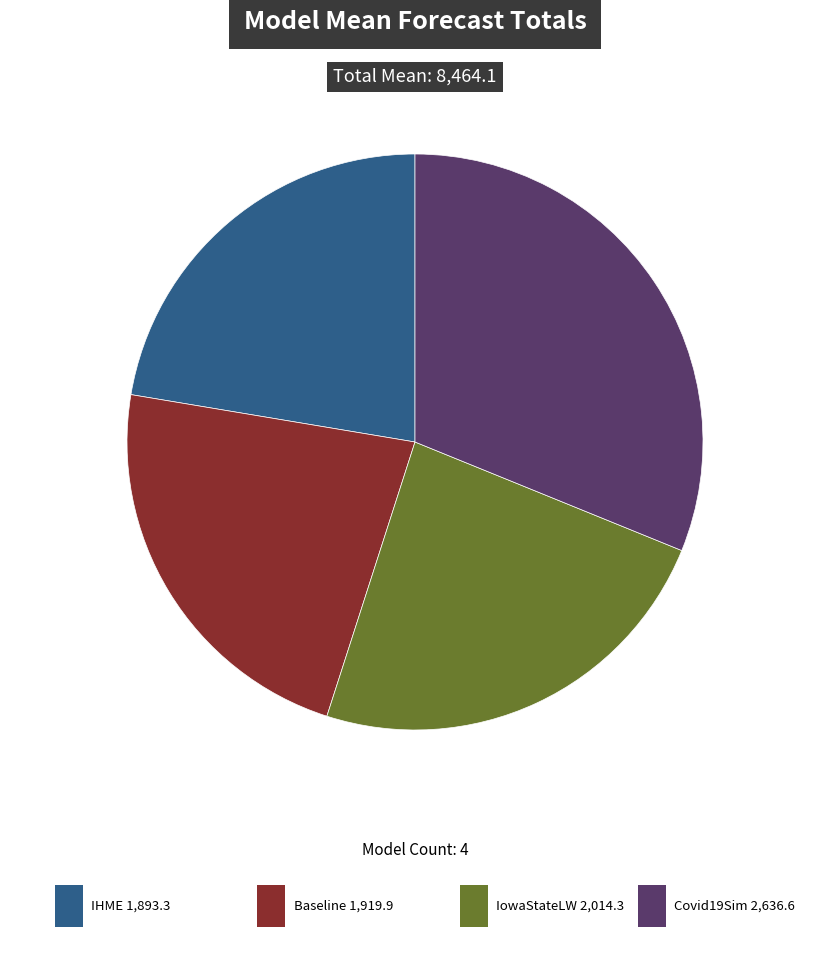

Is there a majority slice in this chart?

No